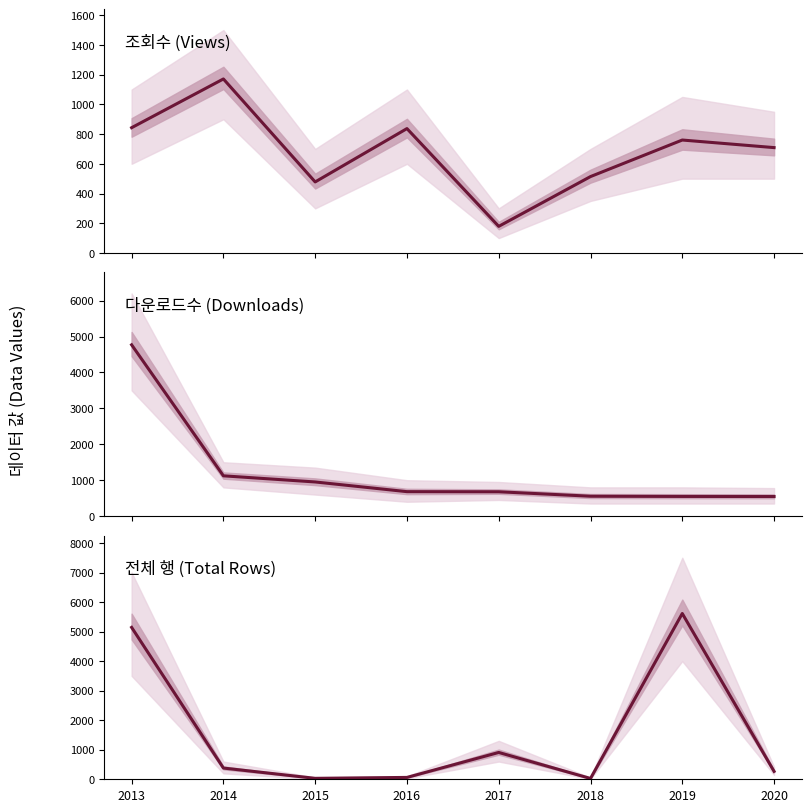

What is the total value across all series at 2015?

1461